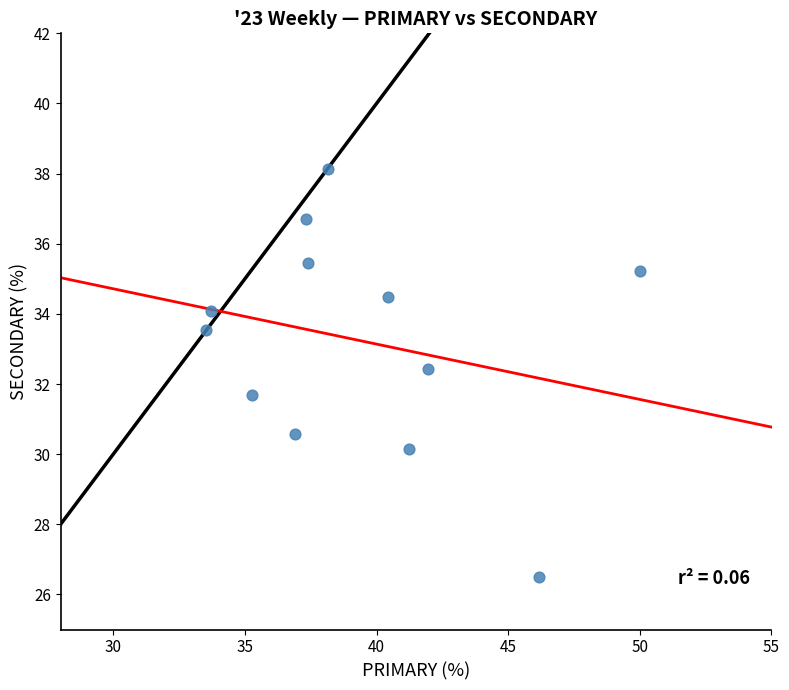

What is the range of X values (max minus min)?

16.5